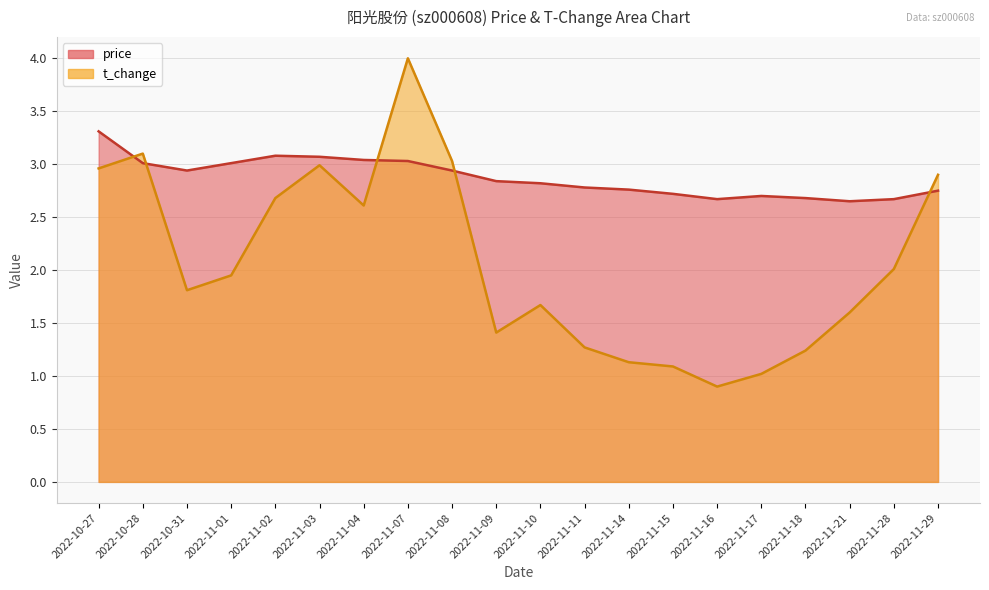

What is the lowest value of the price series?

2.6